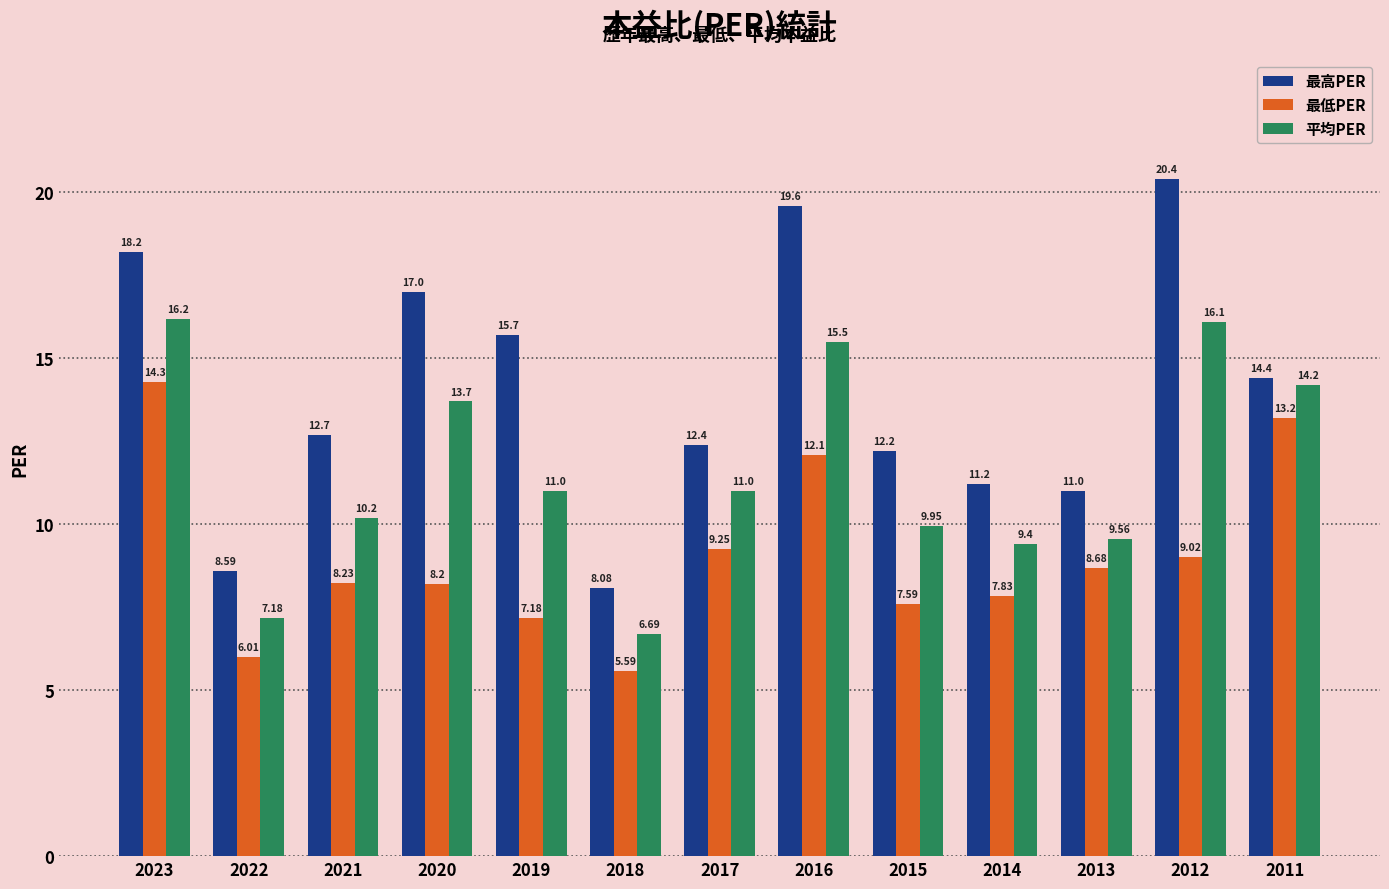

True or false: 最低PER has a value of 13.1 at 2020.

False